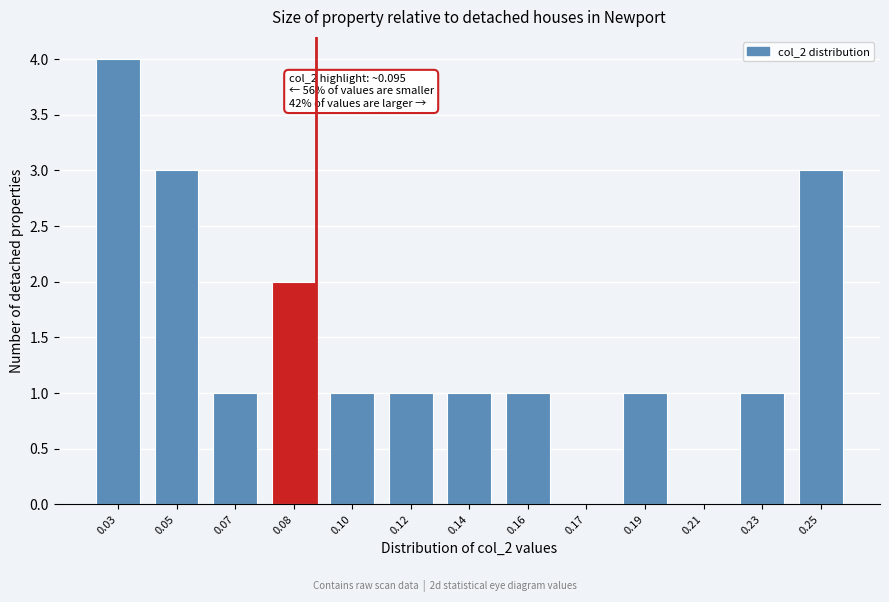

Reading right to left, what are all the values shown in this chart?

0.25=3	0.23=1	0.21=0	0.19=1	0.17=0	0.16=1	0.14=1	0.12=1	0.10=1	0.08=2	0.07=1	0.05=3	0.03=4